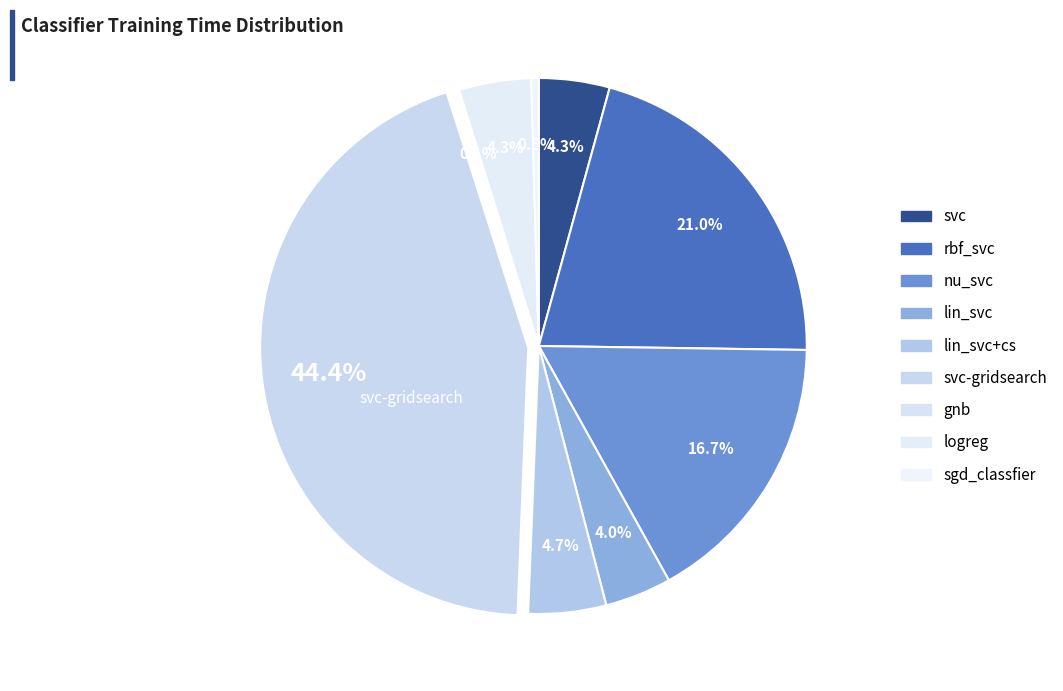

Which category has the biggest portion of the pie?

svc-gridsearch